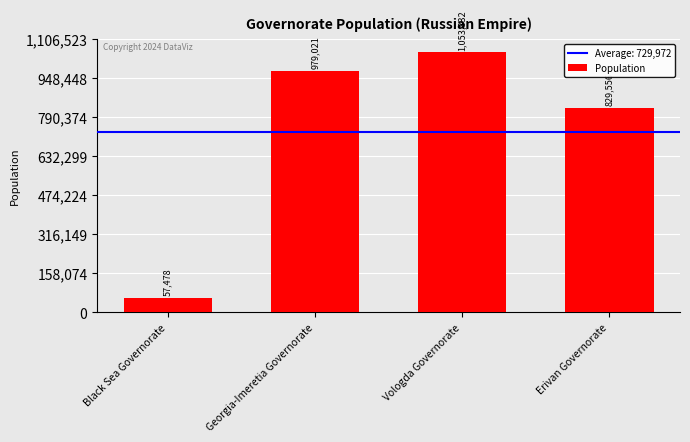

Count the number of data series in this chart.

1